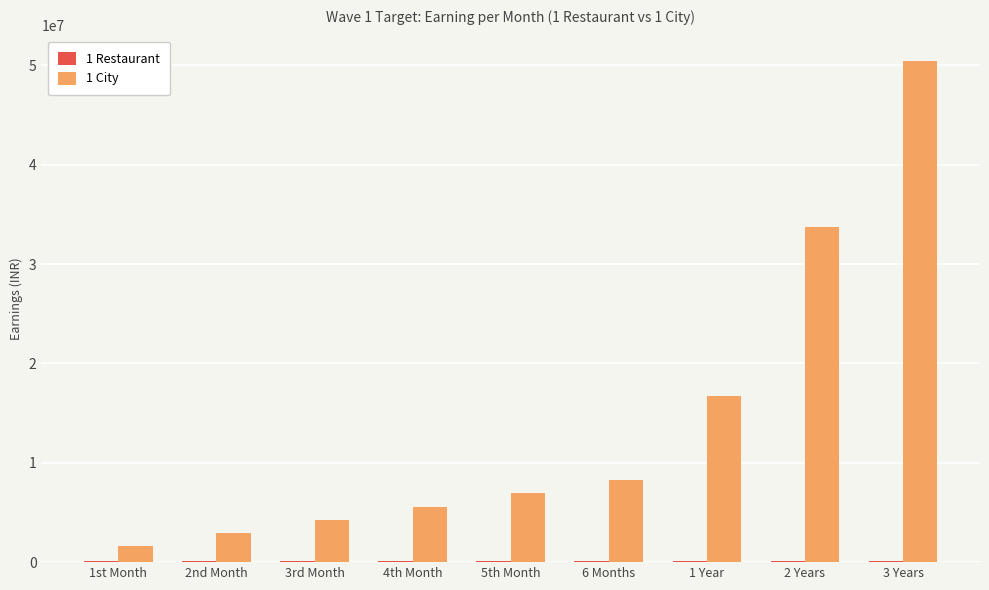

At which category is the sum across all series the highest?

3 Years